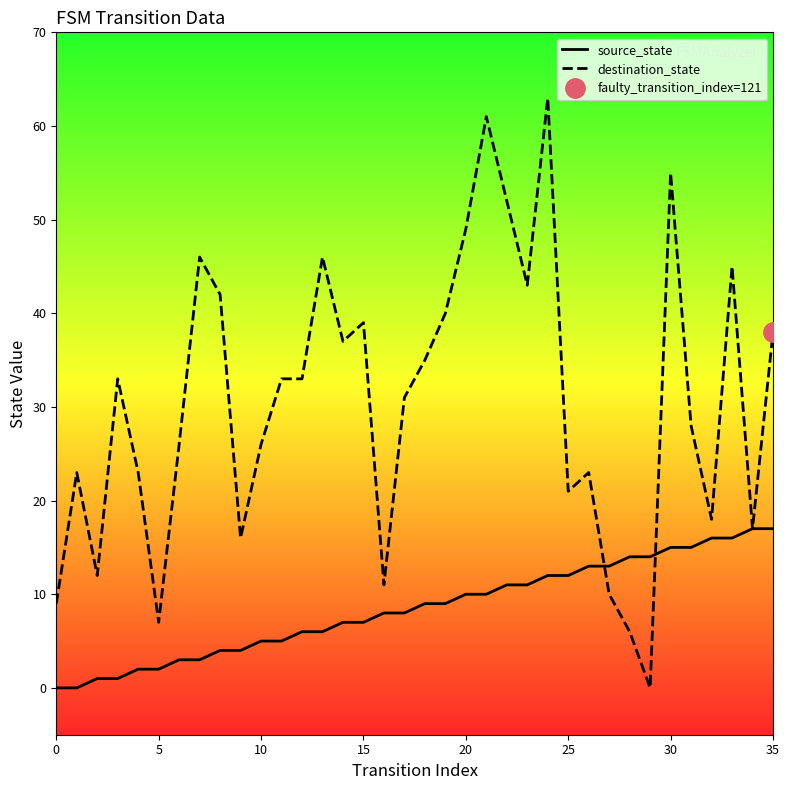

Which series changed the most between 8 and 9?

destination_state